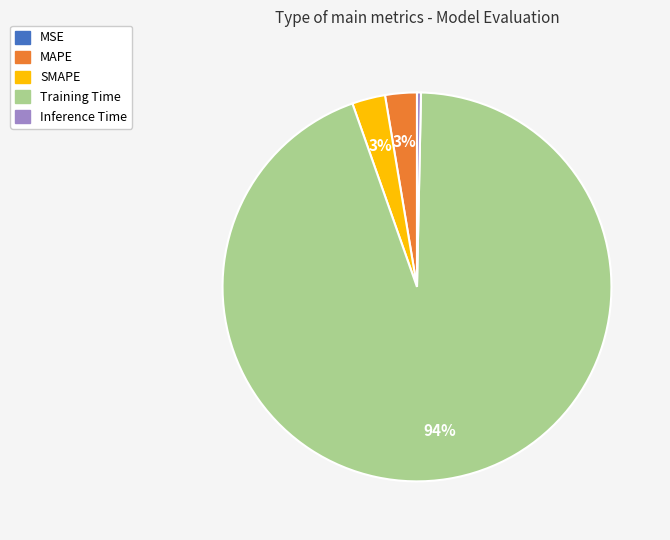

Which slice is the largest?

Training Time